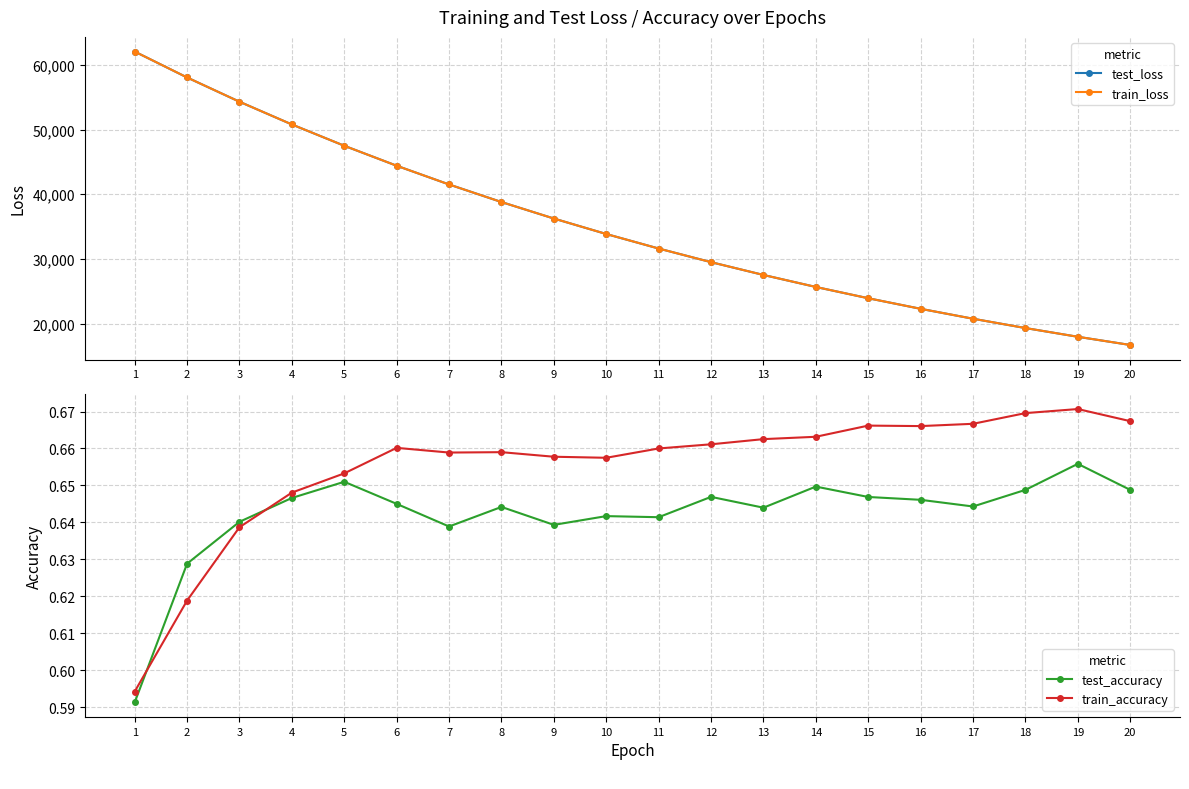

Which series has the largest total across all categories?

test_loss